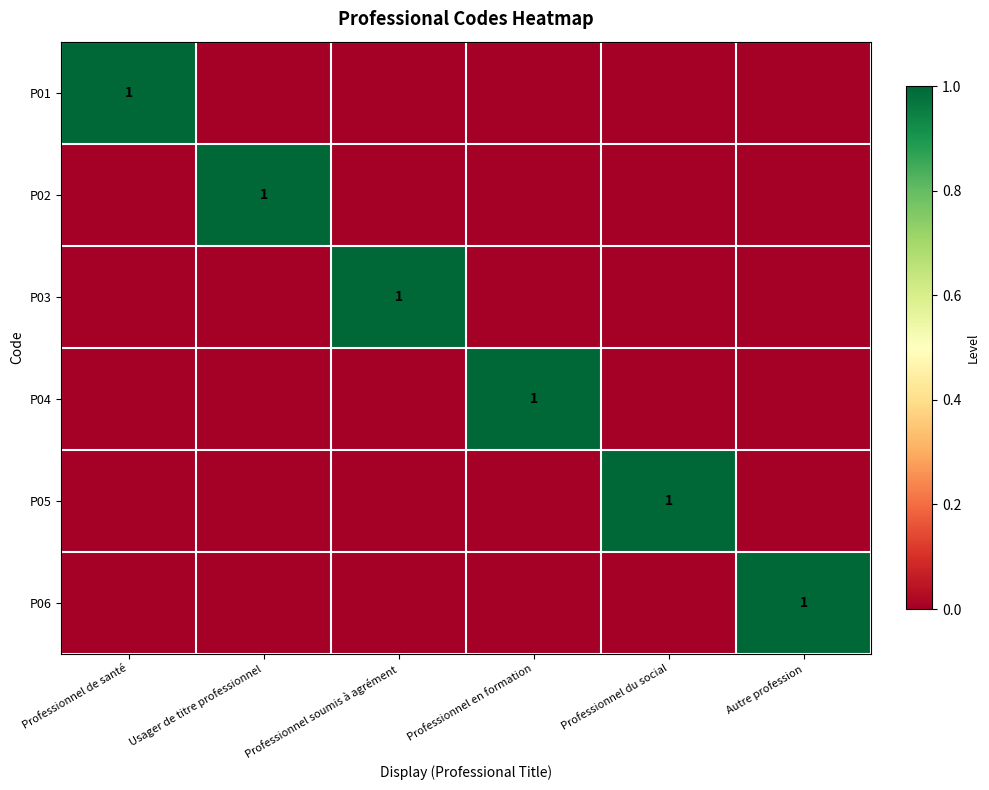

How many values in P03 are above zero?

1